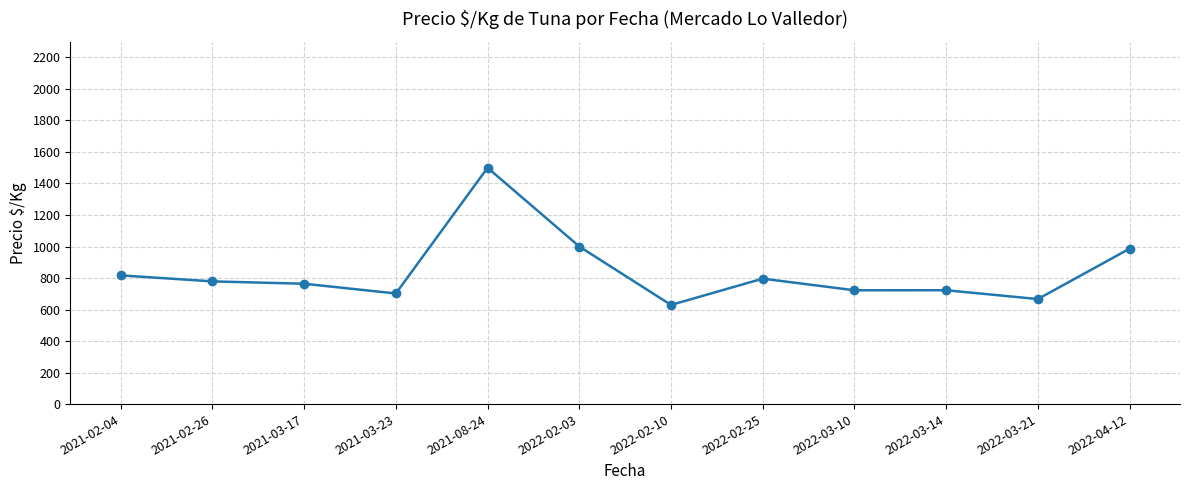

Which has a higher value, 2022-04-12 or 2021-08-24?

2021-08-24